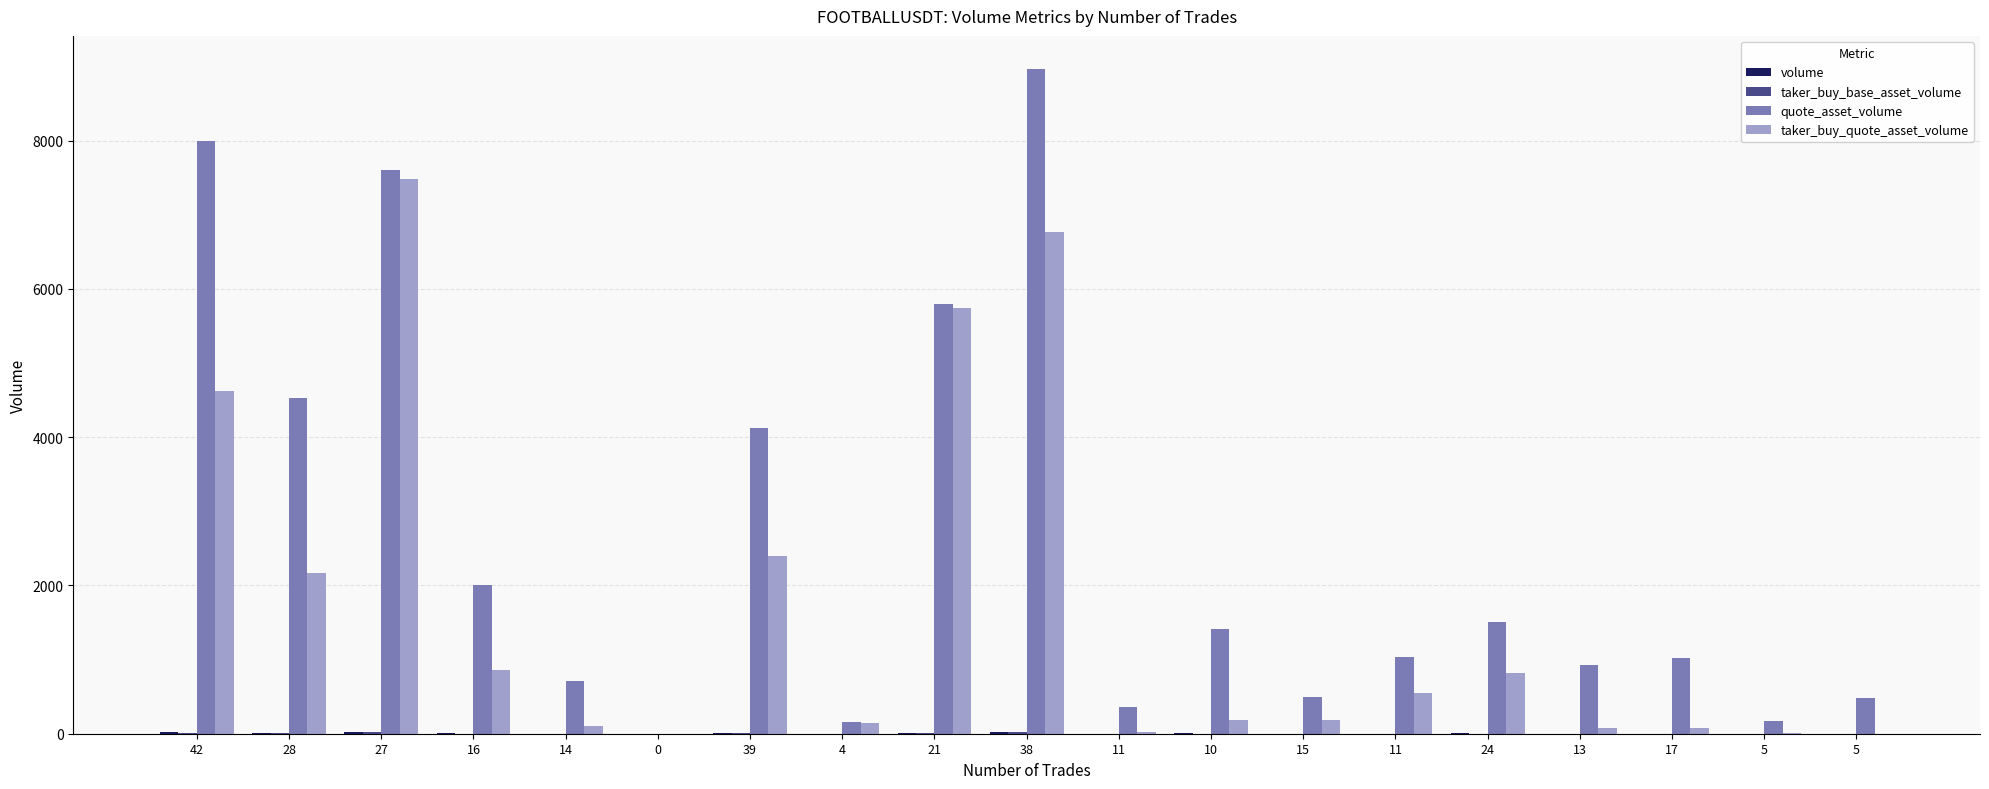

At how many categories does at least one series exceed 6713?

3